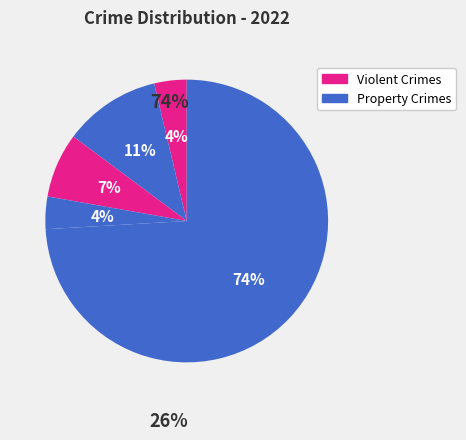

Count the number of slices in the pie.

5